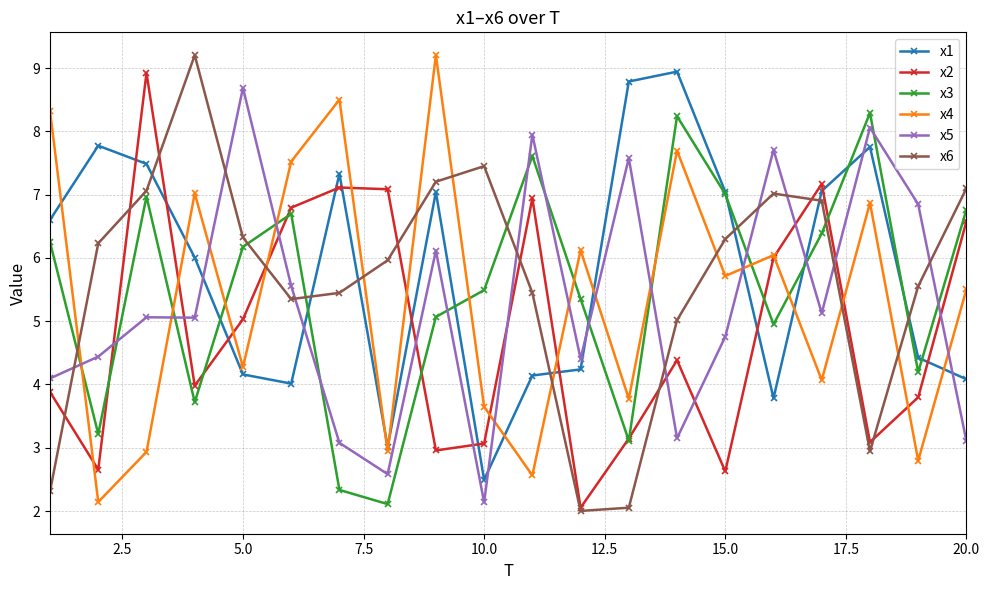

Which series has the largest range (max minus min)?

x6